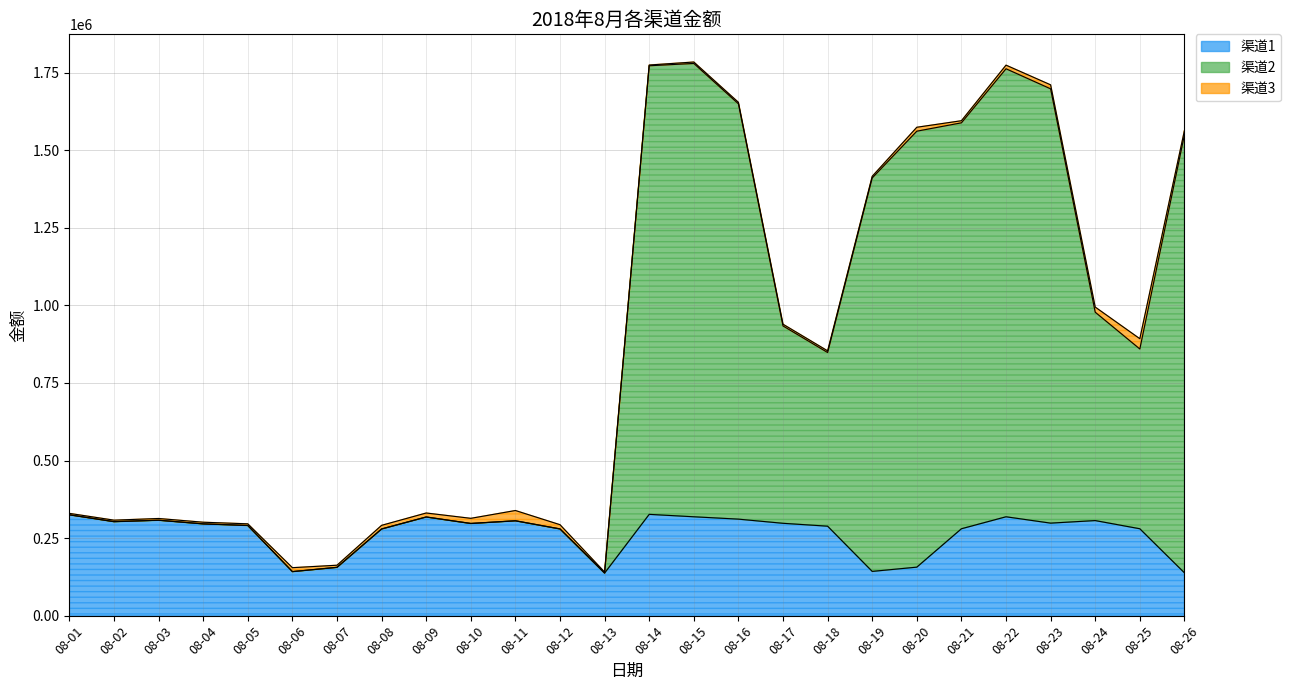

True or false: 渠道1 has a value of 307542 at 08-03.

True